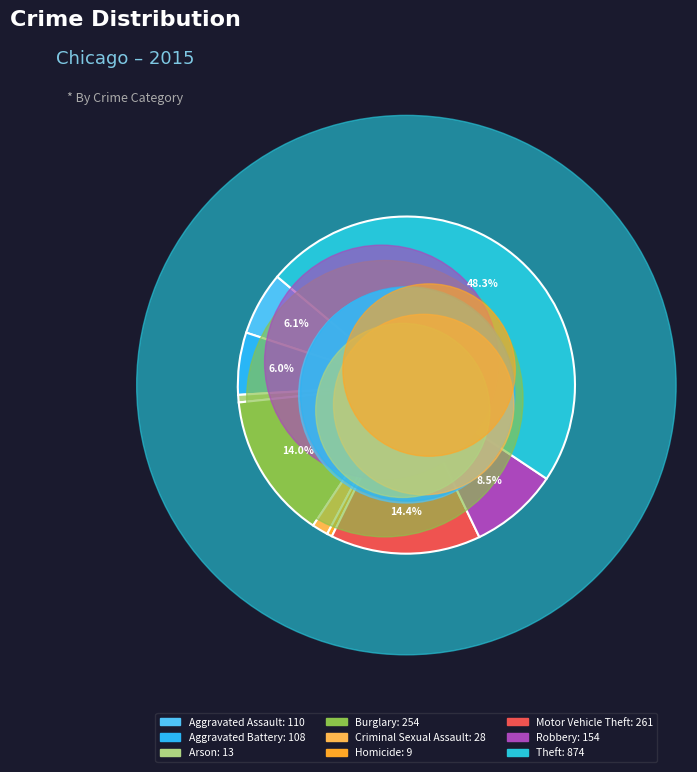

Does Aggravated Battery account for over 50% of the chart?

No